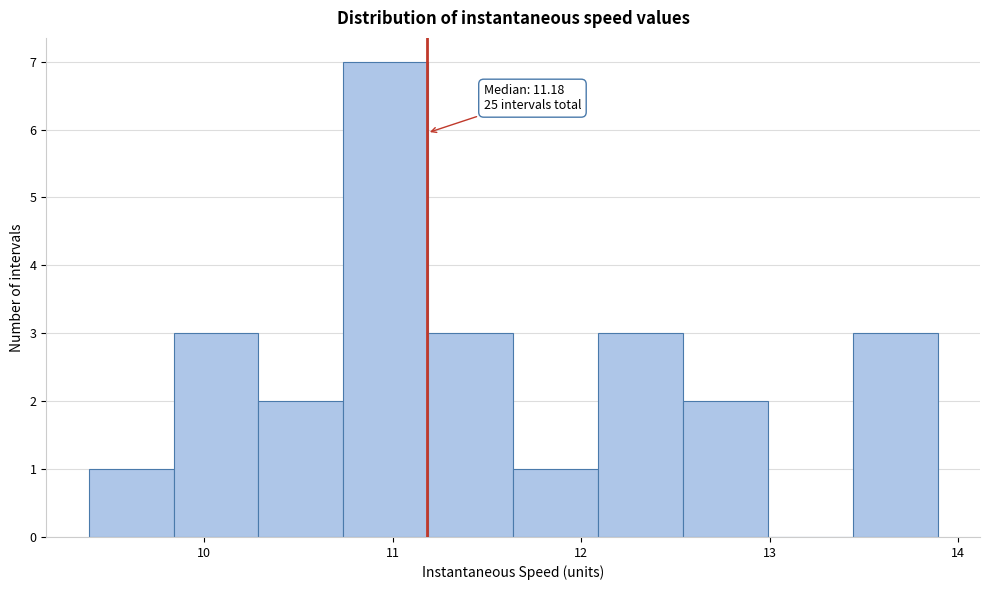

Which range on the x-axis has the tallest bar?

10.7 to 11.2